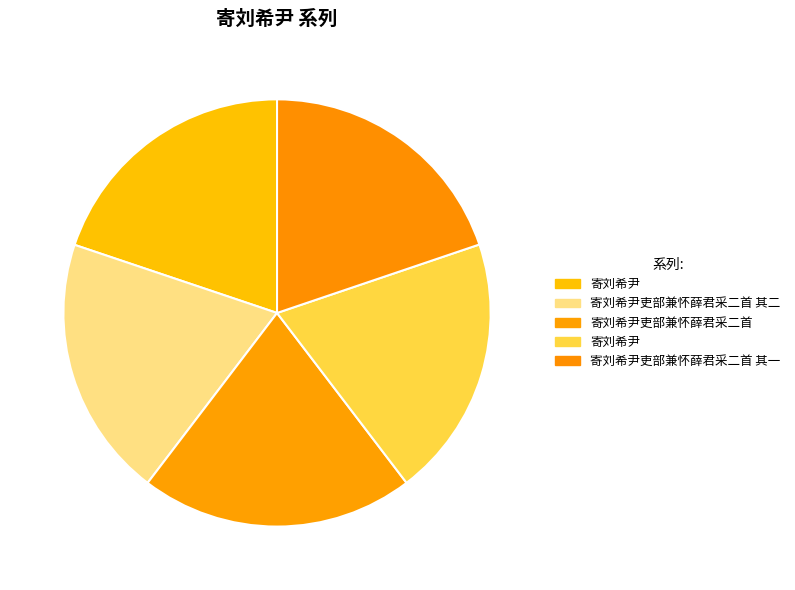

How many segments does this pie chart have?

5